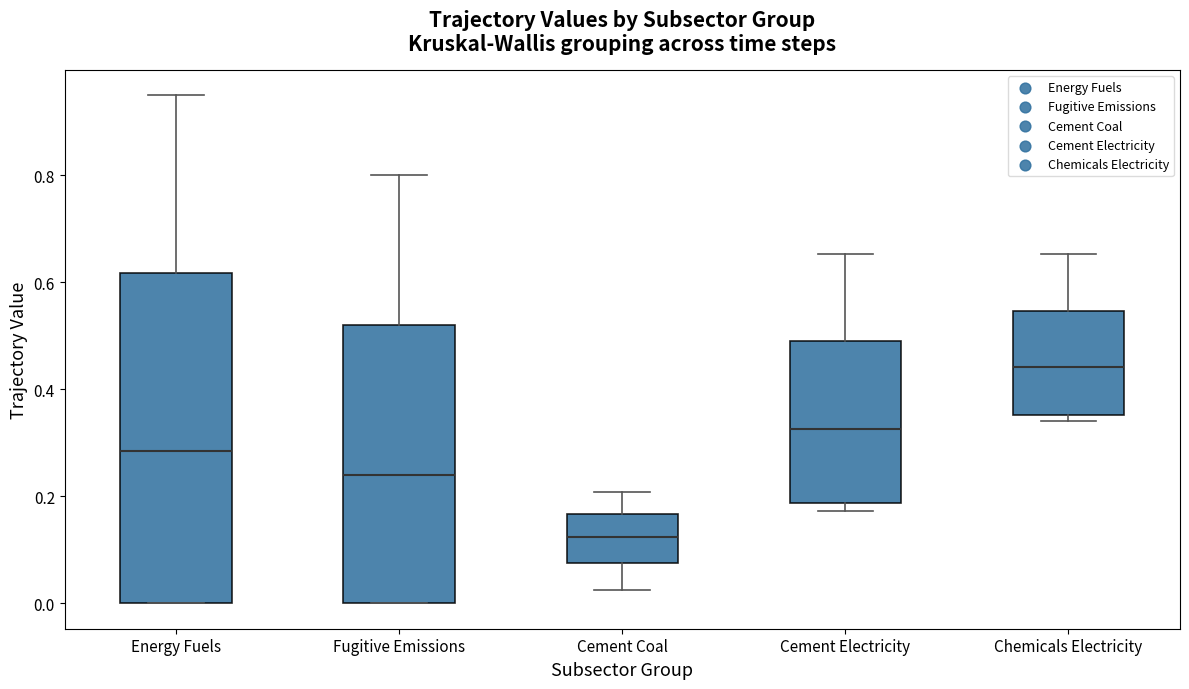

Where does the upper whisker of the box for Cement Coal end on the y-axis? The values are not printed on the chart, so give them approximately, as read against the axis.

0.20